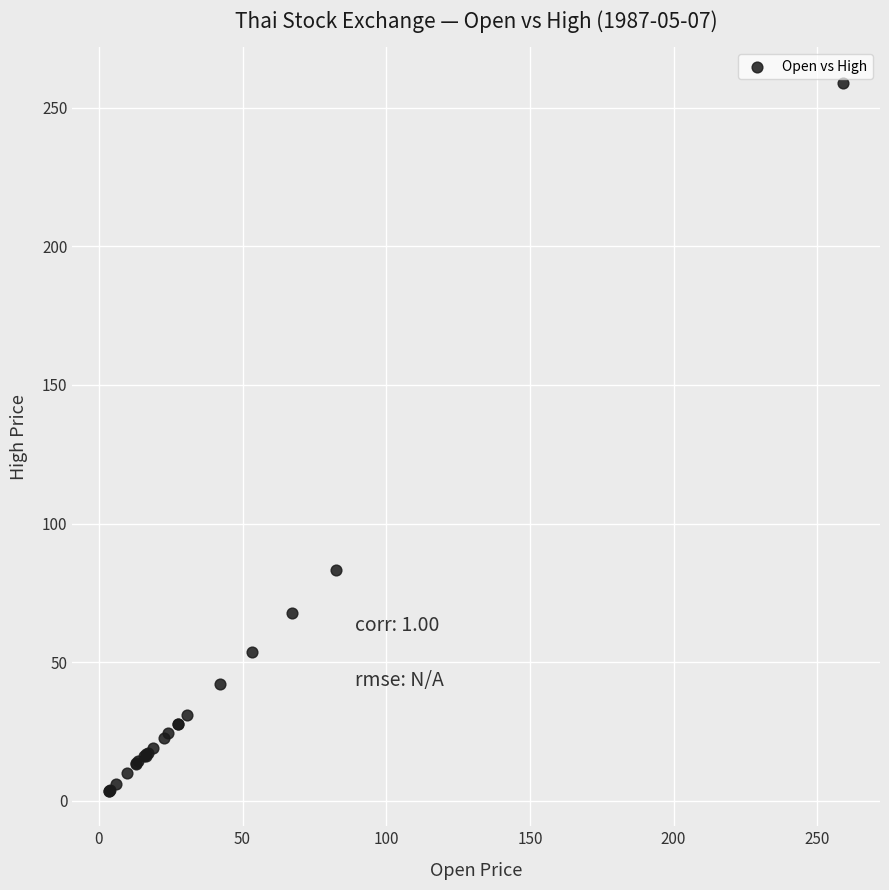

What Y value in the scatter plot is closest to 131?

83.2